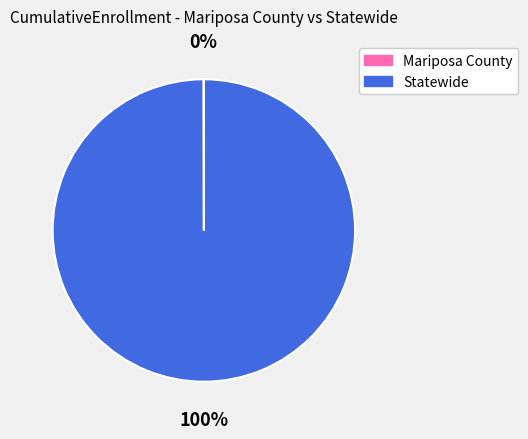

To the nearest percent, what is the average slice percentage?

50%